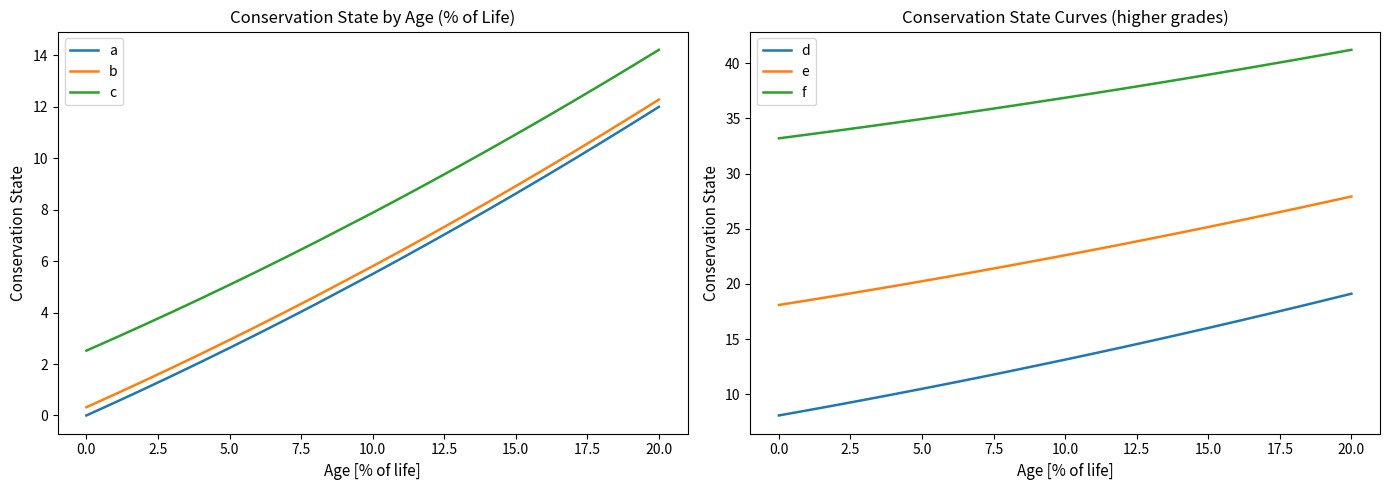

True or false: f has a value of 60.1 at 20.0.

False